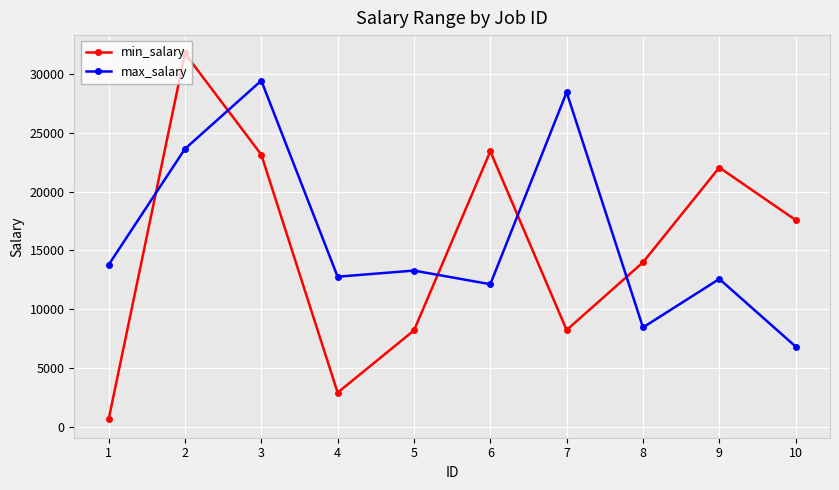

At which category is the sum across all series the highest?

2